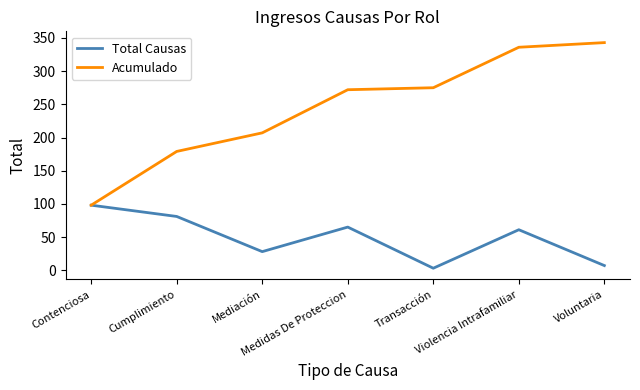

Which series has the largest total across all categories?

Acumulado